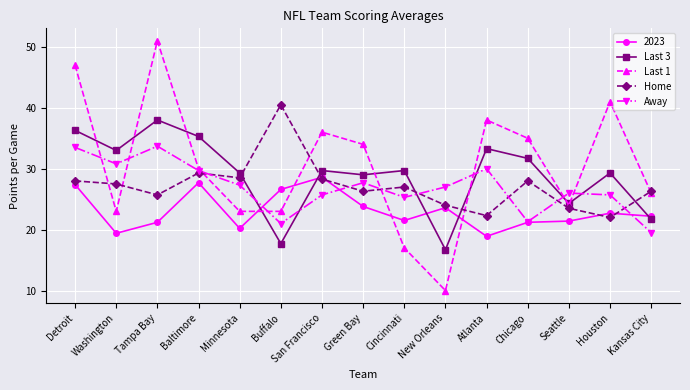

At which label is Home closest to 31?

Baltimore